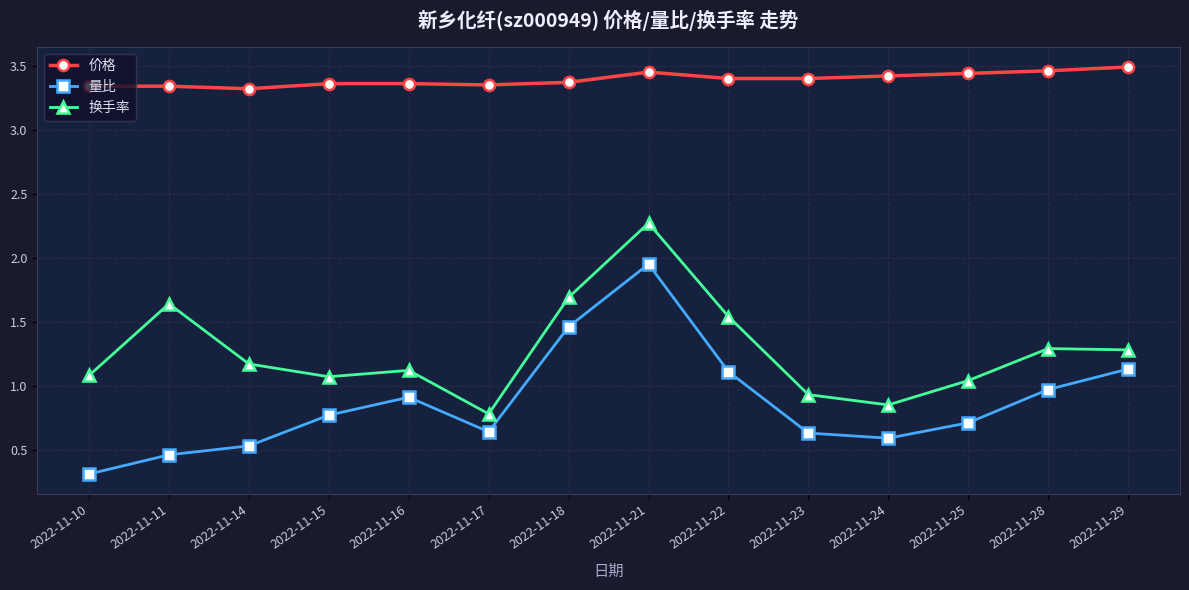

What is the approximate value of 量比 at 2022-11-22?

1.1